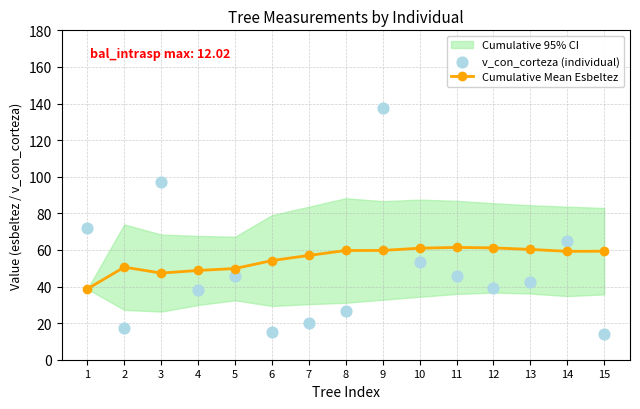

Which series reaches the maximum Y coordinate?

v_con_corteza (individual)